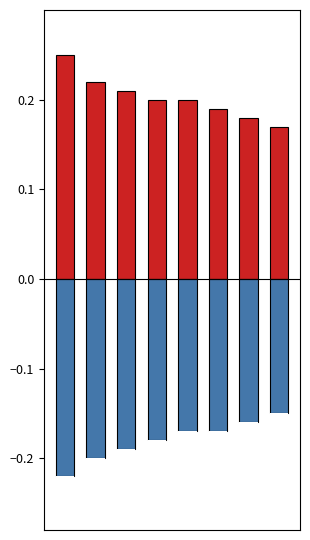

How many bars are there in total?

16